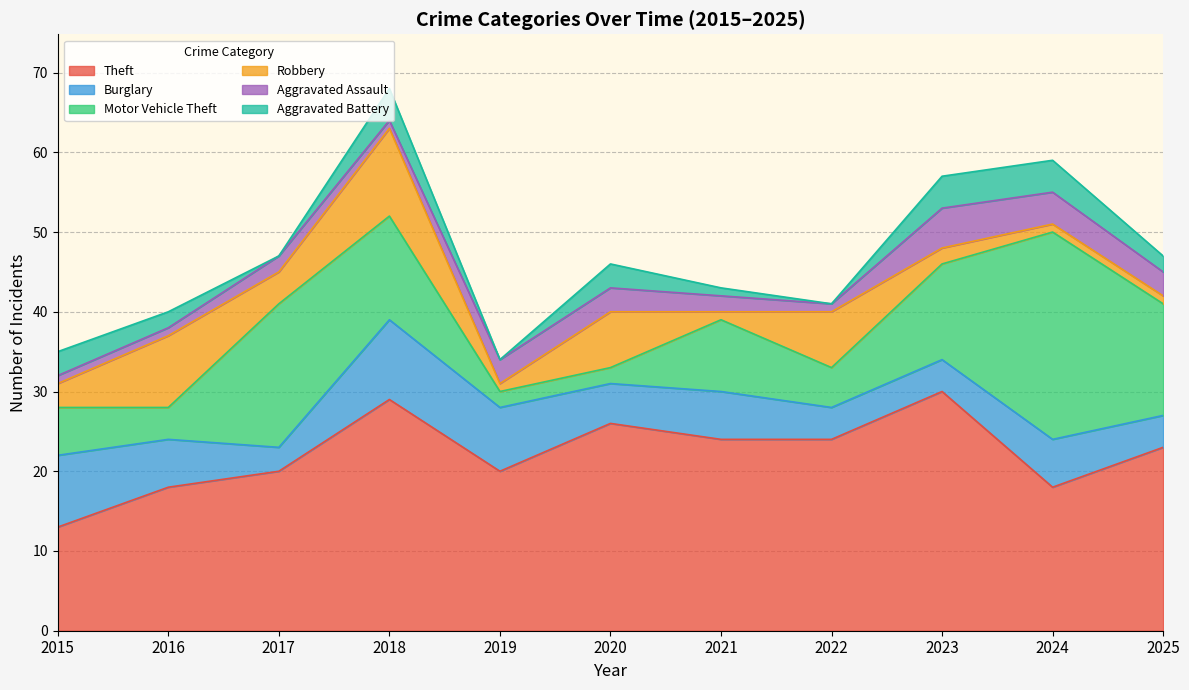

Between which two adjacent categories do Aggravated Assault and Robbery first intersect?

2018 and 2019